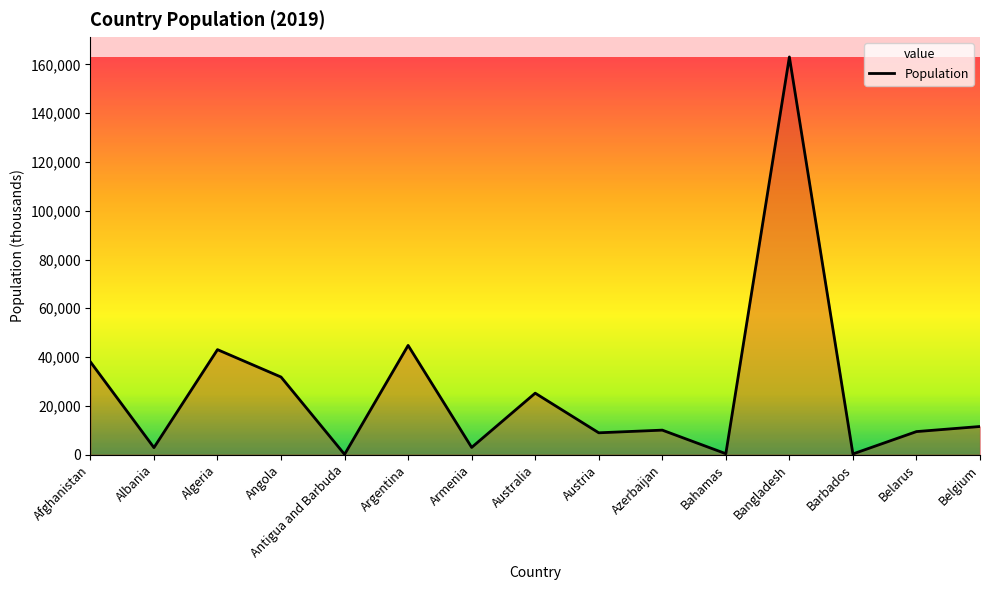

How many series are shown in this chart?

1